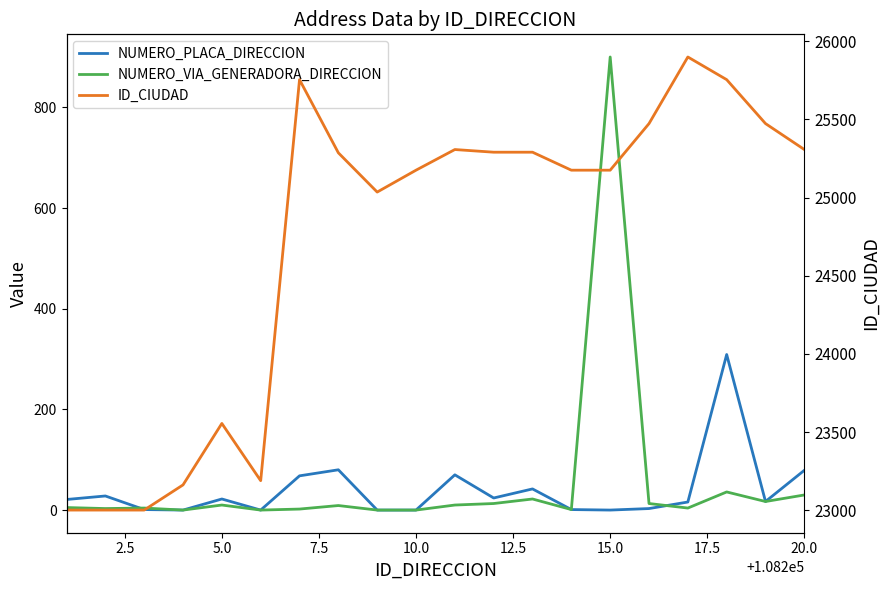

True or false: ID_CIUDAD and NUMERO_VIA_GENERADORA_DIRECCION cross at least once.

False